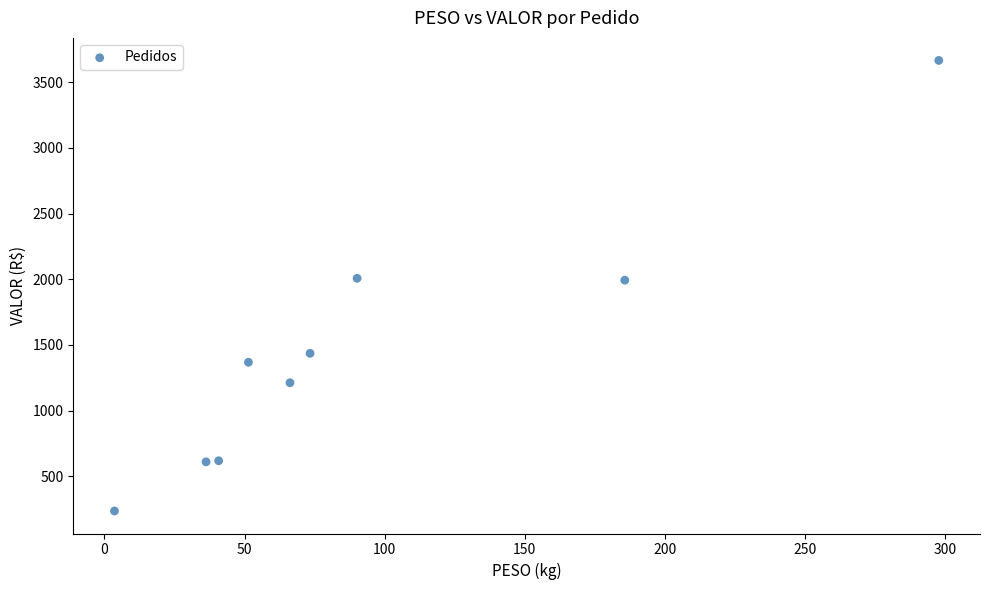

What is the average Y value?

1460.4